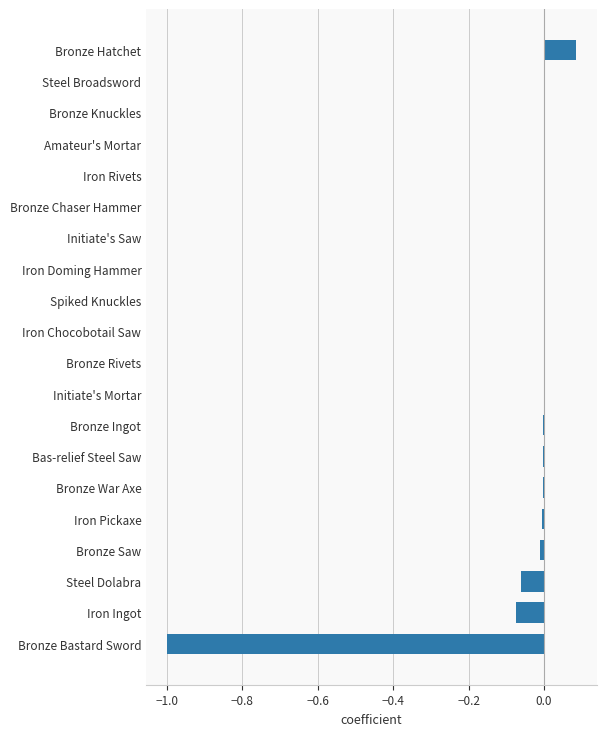

Is it true that the value at Amateur's Mortar is 0.0?

True